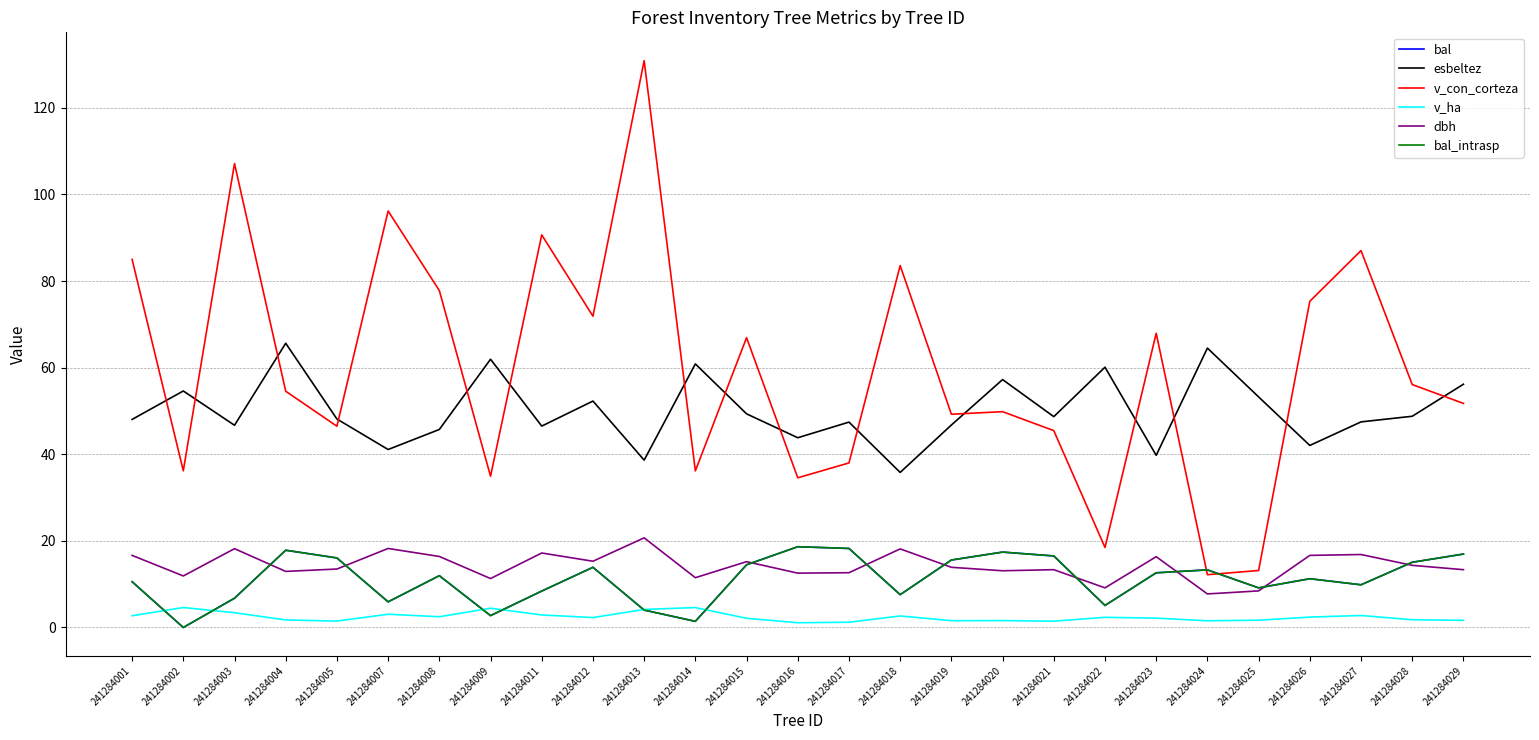

After their last crossing, which series has the higher values: bal_intrasp or dbh?

bal_intrasp